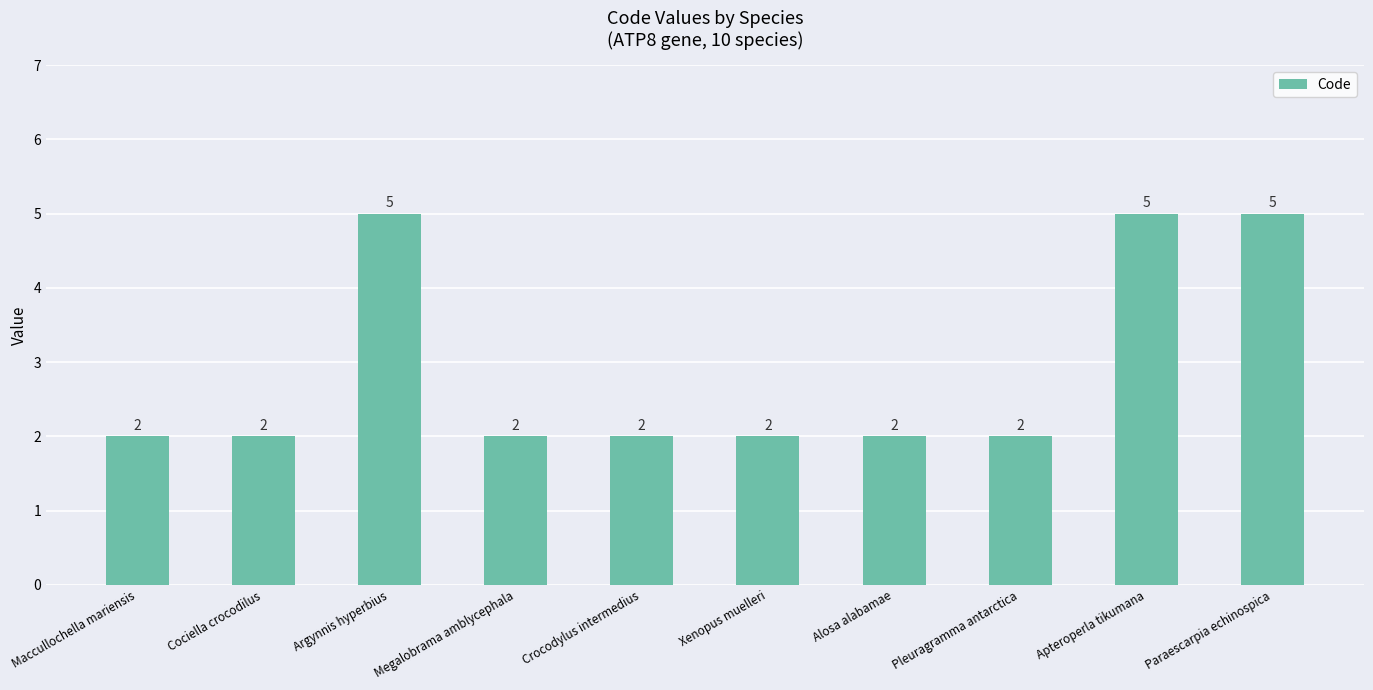

What is the minimum value shown in the chart?

2